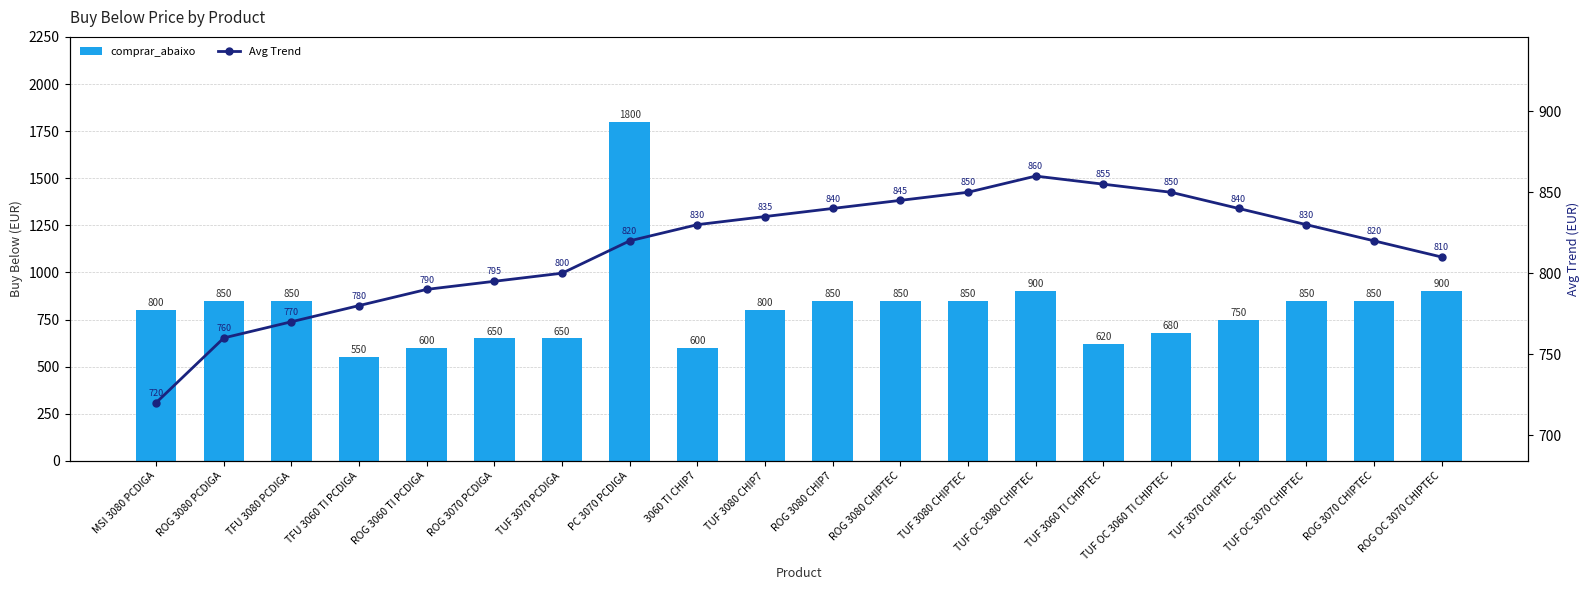

What is the difference between the maximum and second lowest values in the comprar_abaixo series?

1200